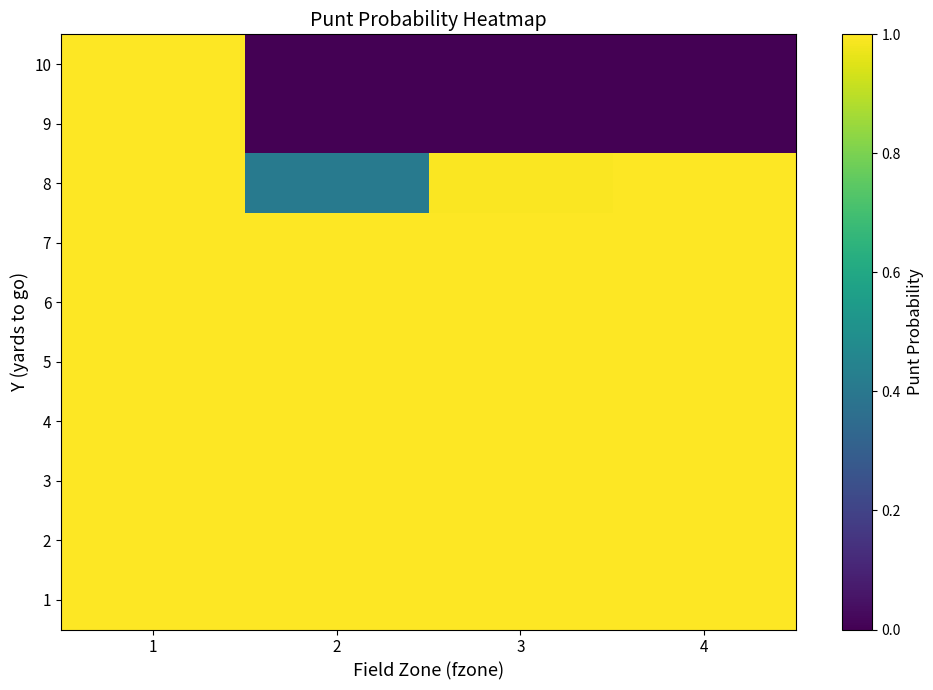

Rank the series at 2 from highest to lowest value.

1, 2, 3, 4, 5, 6, 7, 8, 9, 10